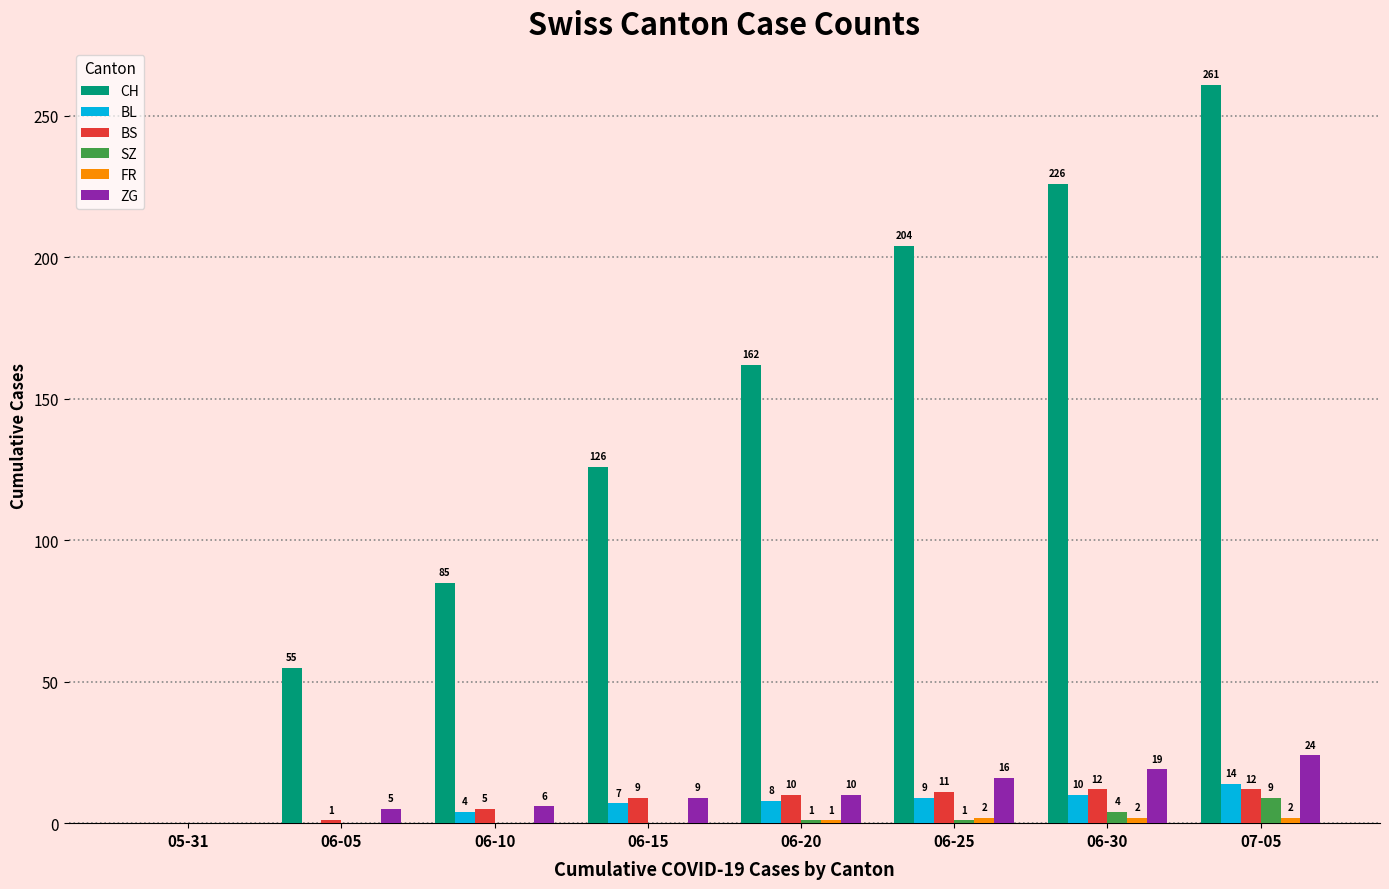

Which series has the largest total across all categories?

CH